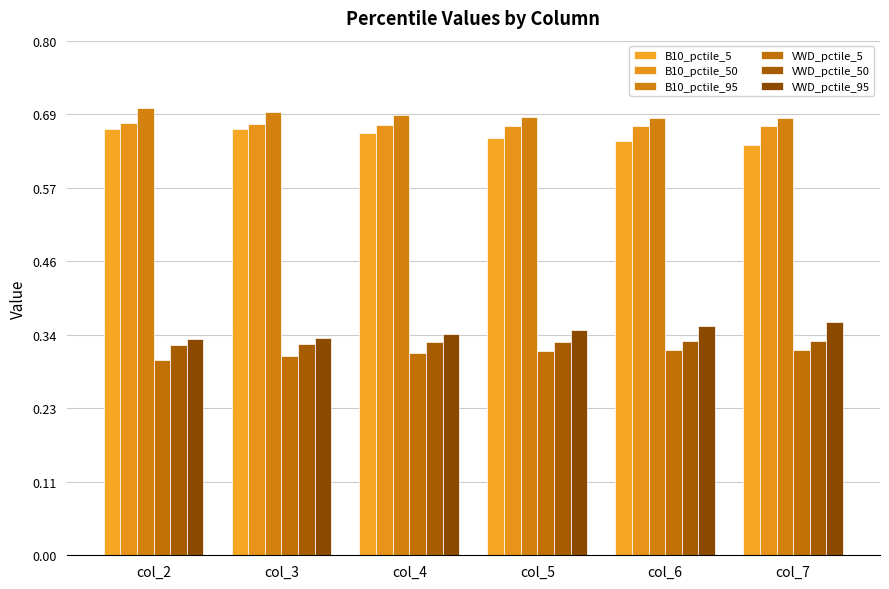

Reading right to left, transcribe all the data shown in this chart.

B10_pctile_5: col_7=0.6	col_6=0.6	col_5=0.6	col_4=0.7	col_3=0.7	col_2=0.7
B10_pctile_50: col_7=0.7	col_6=0.7	col_5=0.7	col_4=0.7	col_3=0.7	col_2=0.7
B10_pctile_95: col_7=0.7	col_6=0.7	col_5=0.7	col_4=0.7	col_3=0.7	col_2=0.7
VWD_pctile_5: col_7=0.3	col_6=0.3	col_5=0.3	col_4=0.3	col_3=0.3	col_2=0.3
VWD_pctile_50: col_7=0.3	col_6=0.3	col_5=0.3	col_4=0.3	col_3=0.3	col_2=0.3
VWD_pctile_95: col_7=0.4	col_6=0.4	col_5=0.4	col_4=0.3	col_3=0.3	col_2=0.3